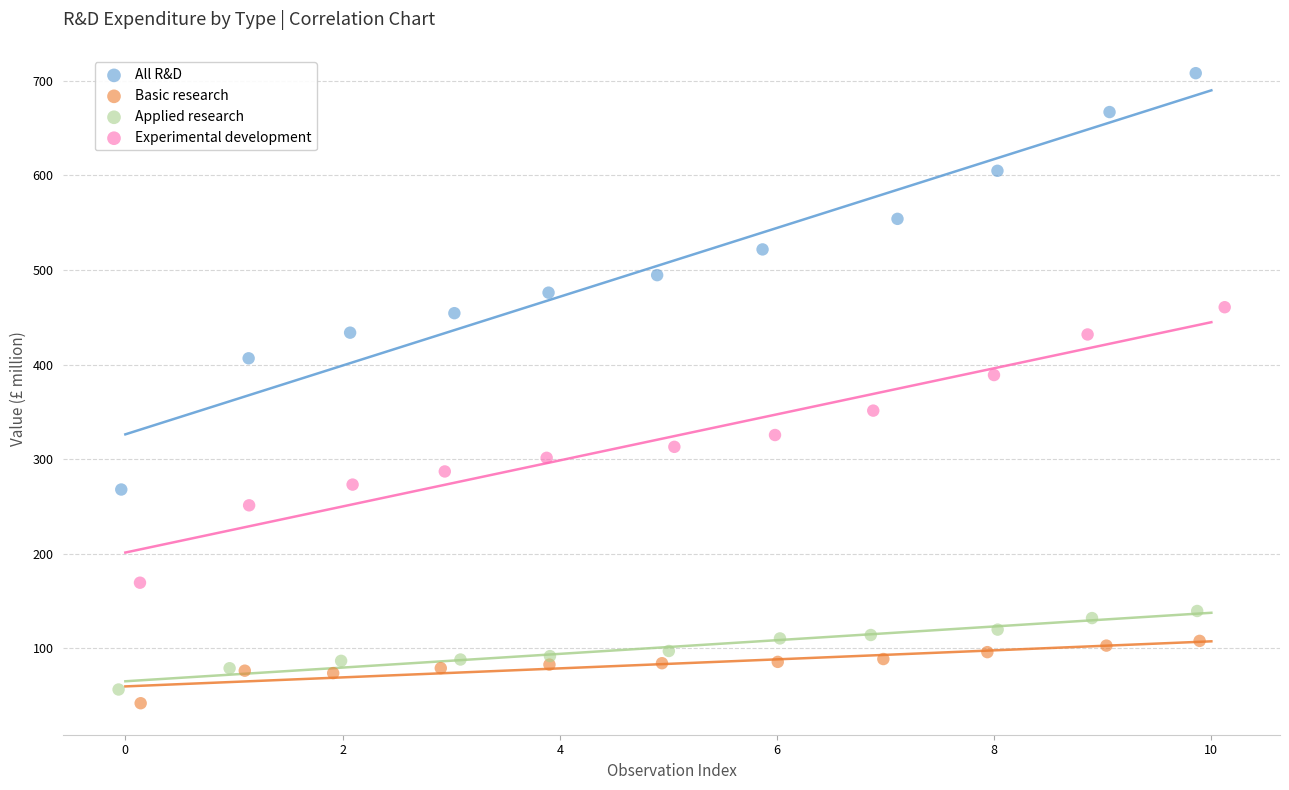

Which series contains the highest Y value?

All R&D